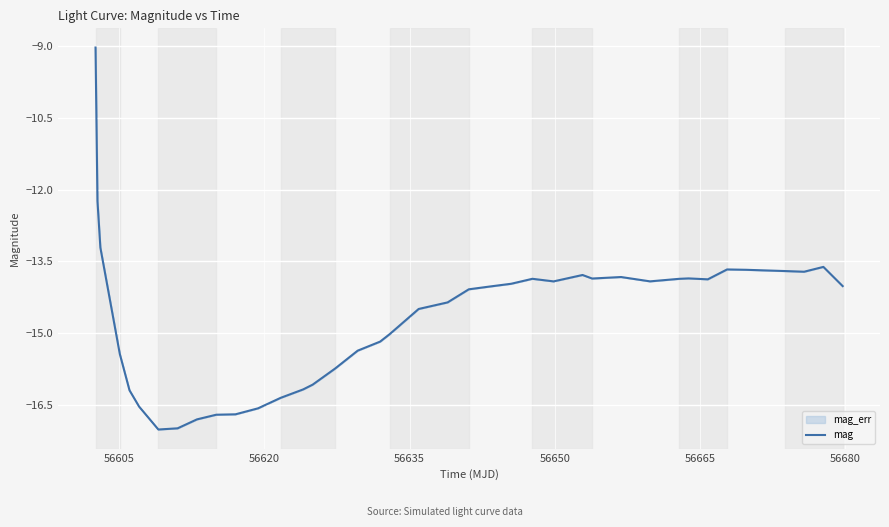

How many lines are shown in the chart?

1